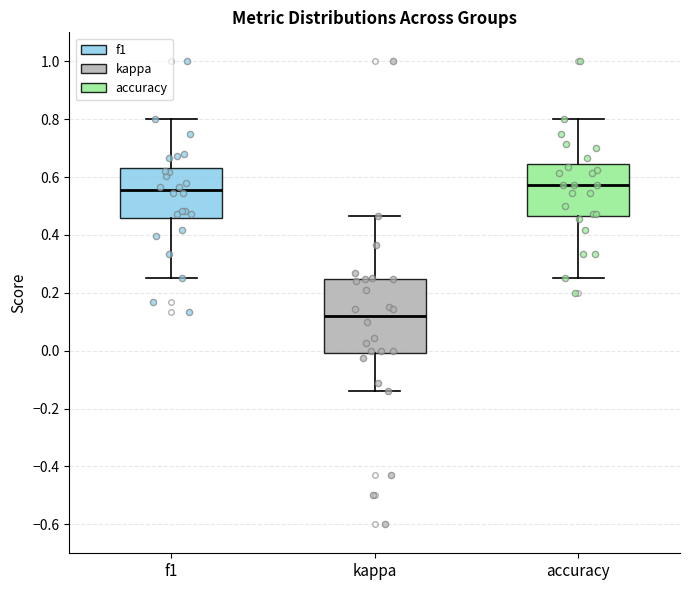

Which box is the tallest, from its lower edge to its upper edge?

kappa